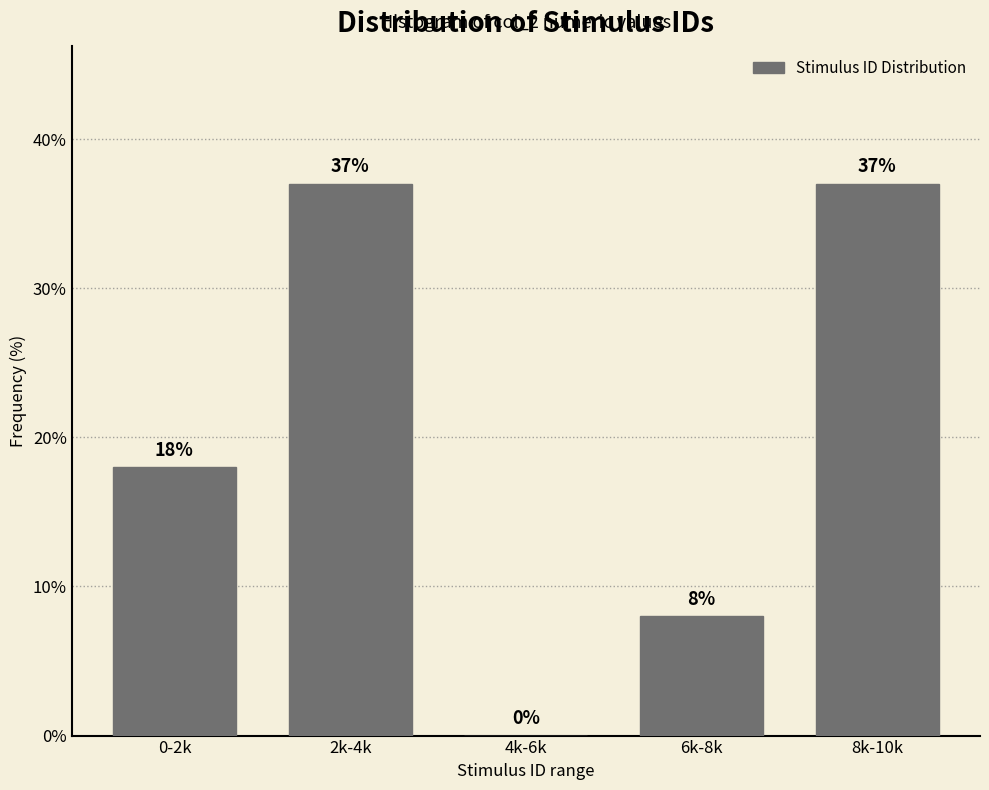

Reading left to right, list all the values displayed in this chart.

0-2k=18	2k-4k=37	4k-6k=0	6k-8k=8	8k-10k=37